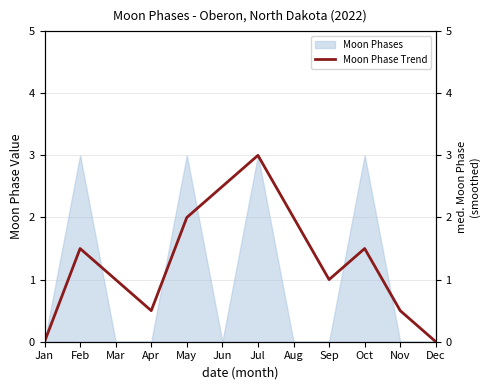

True or false: the data shows 0.0 at Jan.

True